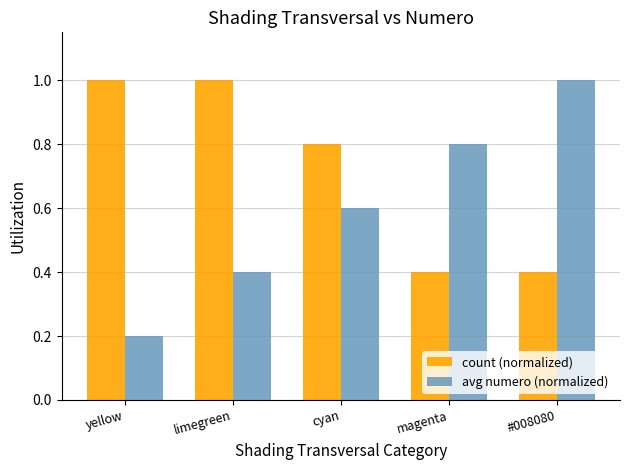

What is the total value across all series at cyan?

1.4